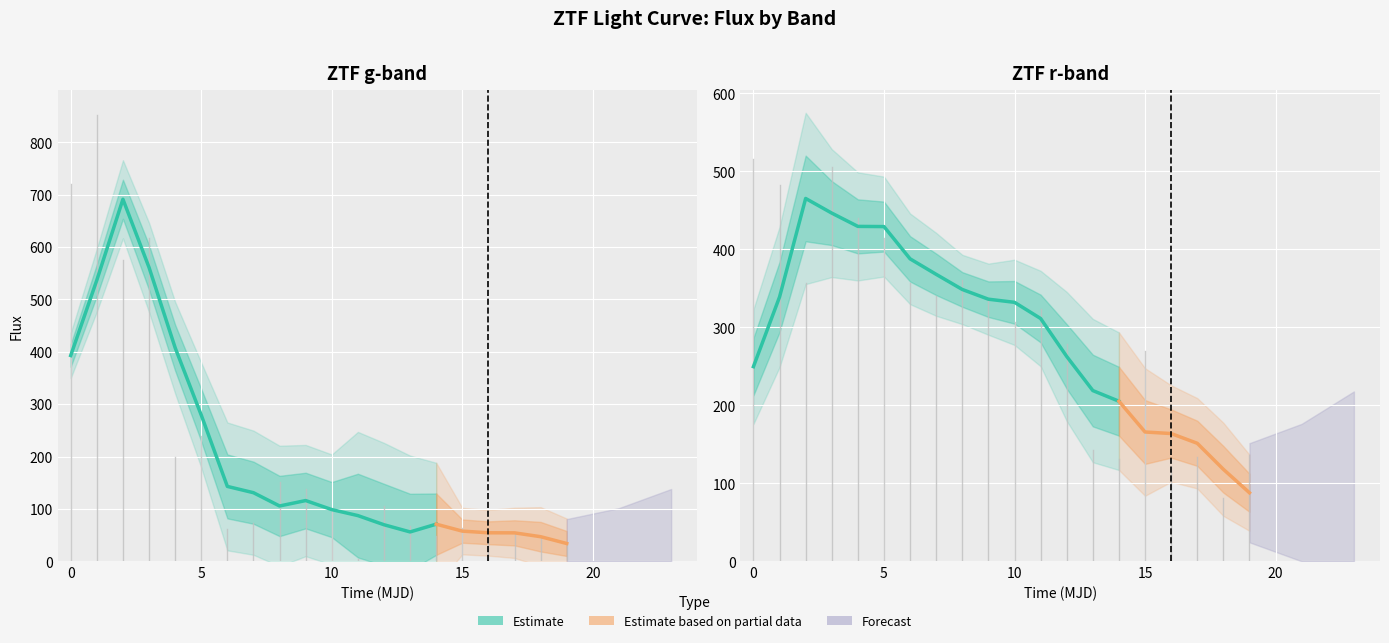

Reading right to left, what are all the values shown in this chart?

ztfg_flux: 19=33.7	18=47.1	17=54.9	16=52.0	15=63.1	14=47.6	13=67.6	12=105.0	11=3.9	10=102.5	9=137.5	8=150.8	7=73.1	6=61.0	5=239.0	4=198.8	3=617.9	2=575.7	1=852.3	0=719.6
ztfg_fluxerr: 19=31.1	18=29.1	17=35.2	16=17.6	15=14.2	14=20.5	13=36.6	12=163.3	11=71.2	10=41.6	9=43.7	8=54.1	7=73.1	6=59.4	5=50.6	4=61.2	3=29.1	2=34.2	1=46.1	0=39.9
ztfr_flux: 19=135.7	18=81.6	17=134.2	16=120.3	15=269.3	14=131.6	13=142.1	12=278.2	11=323.9	10=306.6	9=336.9	8=361.2	7=339.9	6=356.4	5=414.6	4=440.7	3=505.4	2=357.4	1=482.7	0=515.9
ztfr_fluxerr: 19=42.4	18=34.9	17=20.4	16=21.8	15=38.8	14=42.8	13=60.3	12=34.7	11=46.1	10=24.6	9=17.0	8=21.7	7=28.0	6=22.2	5=34.5	4=31.5	3=40.0	2=32.8	1=59.9	0=87.2